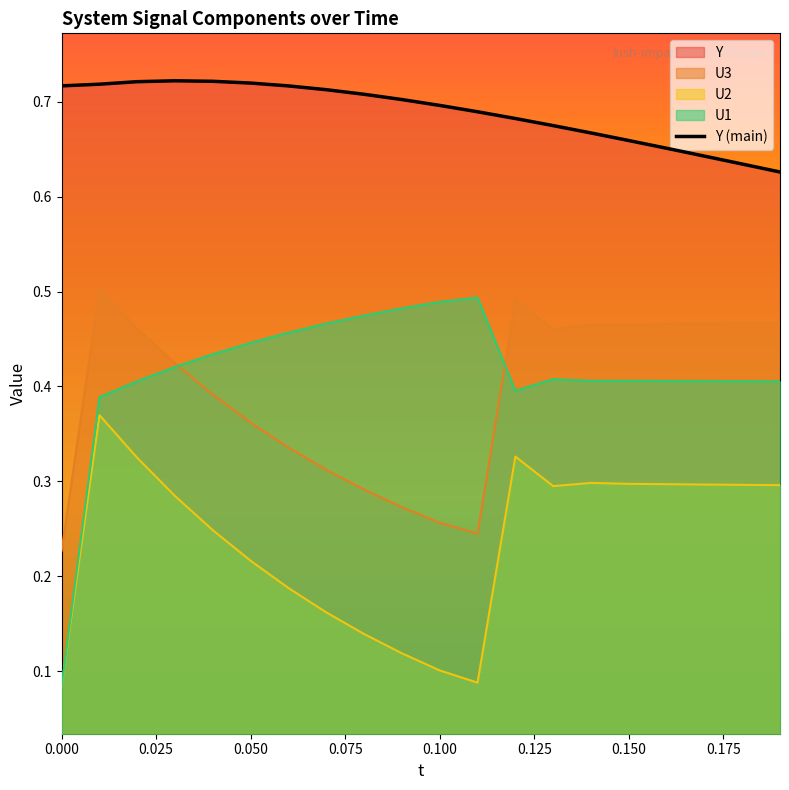

Does the chart display data point markers on the line(s)?

No